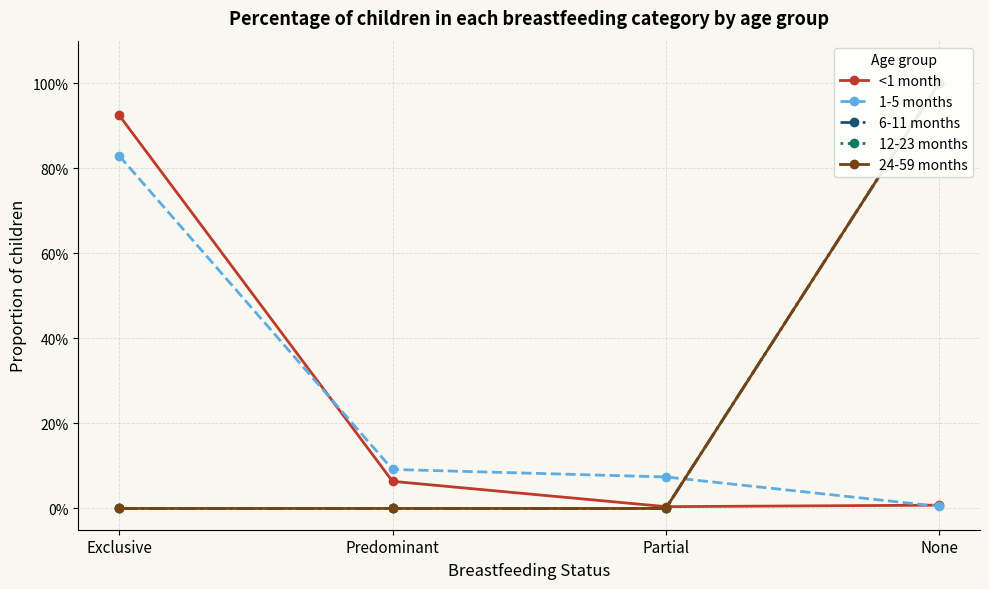

What is the average value of the 6-11 months series?

0.2